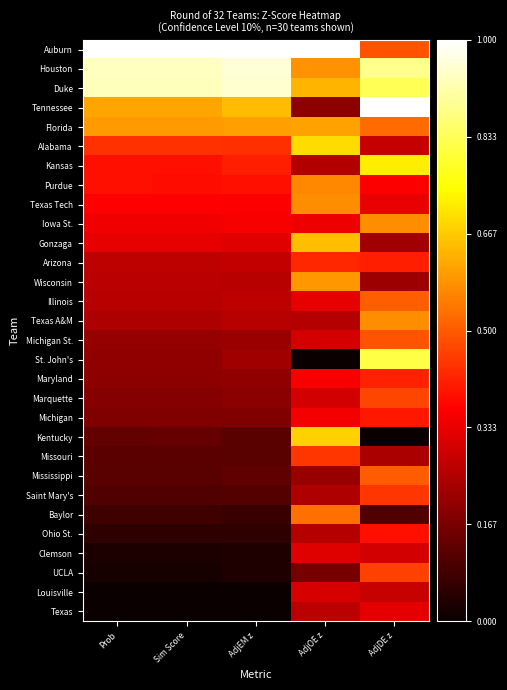

Reading right to left, what are all the values shown in this chart?

Auburn: AdjDE z=0.5	AdjOE z=1.0	AdjEM z=1.0	Sim Score=1.0	Prob=1.0
Houston: AdjDE z=0.9	AdjOE z=0.6	AdjEM z=1.0	Sim Score=0.9	Prob=0.9
Duke: AdjDE z=0.8	AdjOE z=0.6	AdjEM z=1.0	Sim Score=0.9	Prob=0.9
Tennessee: AdjDE z=1.0	AdjOE z=0.2	AdjEM z=0.6	Sim Score=0.6	Prob=0.6
Florida: AdjDE z=0.5	AdjOE z=0.6	AdjEM z=0.6	Sim Score=0.6	Prob=0.6
Alabama: AdjDE z=0.3	AdjOE z=0.7	AdjEM z=0.4	Sim Score=0.4	Prob=0.4
Kansas: AdjDE z=0.7	AdjOE z=0.3	AdjEM z=0.4	Sim Score=0.4	Prob=0.4
Purdue: AdjDE z=0.4	AdjOE z=0.6	AdjEM z=0.4	Sim Score=0.4	Prob=0.4
Texas Tech: AdjDE z=0.3	AdjOE z=0.6	AdjEM z=0.4	Sim Score=0.4	Prob=0.4
Iowa St.: AdjDE z=0.6	AdjOE z=0.3	AdjEM z=0.4	Sim Score=0.3	Prob=0.3
Gonzaga: AdjDE z=0.2	AdjOE z=0.6	AdjEM z=0.3	Sim Score=0.3	Prob=0.3
Arizona: AdjDE z=0.4	AdjOE z=0.4	AdjEM z=0.3	Sim Score=0.3	Prob=0.3
Wisconsin: AdjDE z=0.2	AdjOE z=0.6	AdjEM z=0.3	Sim Score=0.3	Prob=0.3
Illinois: AdjDE z=0.5	AdjOE z=0.3	AdjEM z=0.3	Sim Score=0.3	Prob=0.3
Texas A&M: AdjDE z=0.6	AdjOE z=0.3	AdjEM z=0.3	Sim Score=0.2	Prob=0.2
Michigan St.: AdjDE z=0.5	AdjOE z=0.3	AdjEM z=0.2	Sim Score=0.2	Prob=0.2
St. John's: AdjDE z=0.8	AdjOE z=0.0	AdjEM z=0.2	Sim Score=0.2	Prob=0.2
Maryland: AdjDE z=0.4	AdjOE z=0.4	AdjEM z=0.2	Sim Score=0.2	Prob=0.2
Marquette: AdjDE z=0.5	AdjOE z=0.3	AdjEM z=0.2	Sim Score=0.2	Prob=0.2
Michigan: AdjDE z=0.4	AdjOE z=0.4	AdjEM z=0.2	Sim Score=0.2	Prob=0.2
Kentucky: AdjDE z=0.0	AdjOE z=0.7	AdjEM z=0.1	Sim Score=0.1	Prob=0.1
Missouri: AdjDE z=0.2	AdjOE z=0.4	AdjEM z=0.1	Sim Score=0.1	Prob=0.1
Mississippi: AdjDE z=0.5	AdjOE z=0.2	AdjEM z=0.1	Sim Score=0.1	Prob=0.1
Saint Mary's: AdjDE z=0.4	AdjOE z=0.2	AdjEM z=0.1	Sim Score=0.1	Prob=0.1
Baylor: AdjDE z=0.1	AdjOE z=0.5	AdjEM z=0.1	Sim Score=0.1	Prob=0.1
Ohio St.: AdjDE z=0.4	AdjOE z=0.3	AdjEM z=0.1	Sim Score=0.1	Prob=0.1
Clemson: AdjDE z=0.3	AdjOE z=0.3	AdjEM z=0.0	Sim Score=0.0	Prob=0.0
UCLA: AdjDE z=0.5	AdjOE z=0.2	AdjEM z=0.0	Sim Score=0.0	Prob=0.0
Louisville: AdjDE z=0.3	AdjOE z=0.3	AdjEM z=0.0	Sim Score=0.0	Prob=0.0
Texas: AdjDE z=0.3	AdjOE z=0.3	AdjEM z=0.0	Sim Score=0.0	Prob=0.0